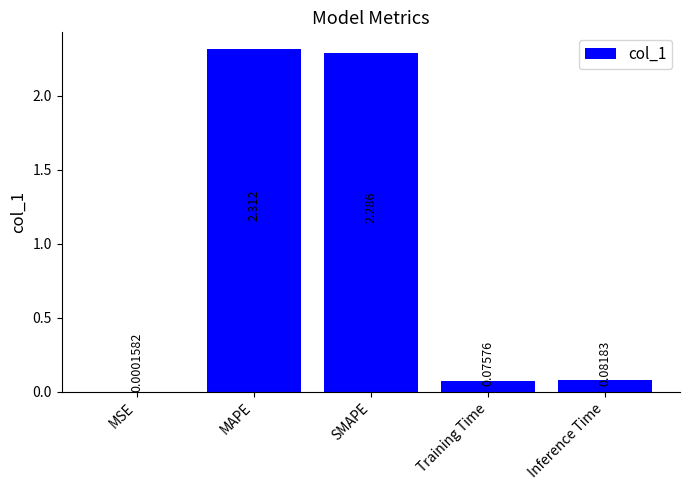

Which has a higher value, MSE or Training Time?

Training Time